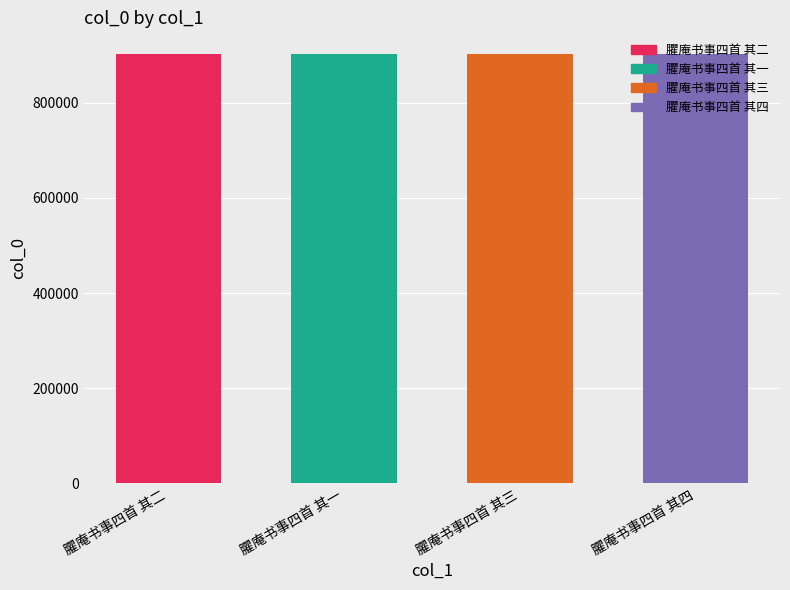

How many data points does each series have?

4